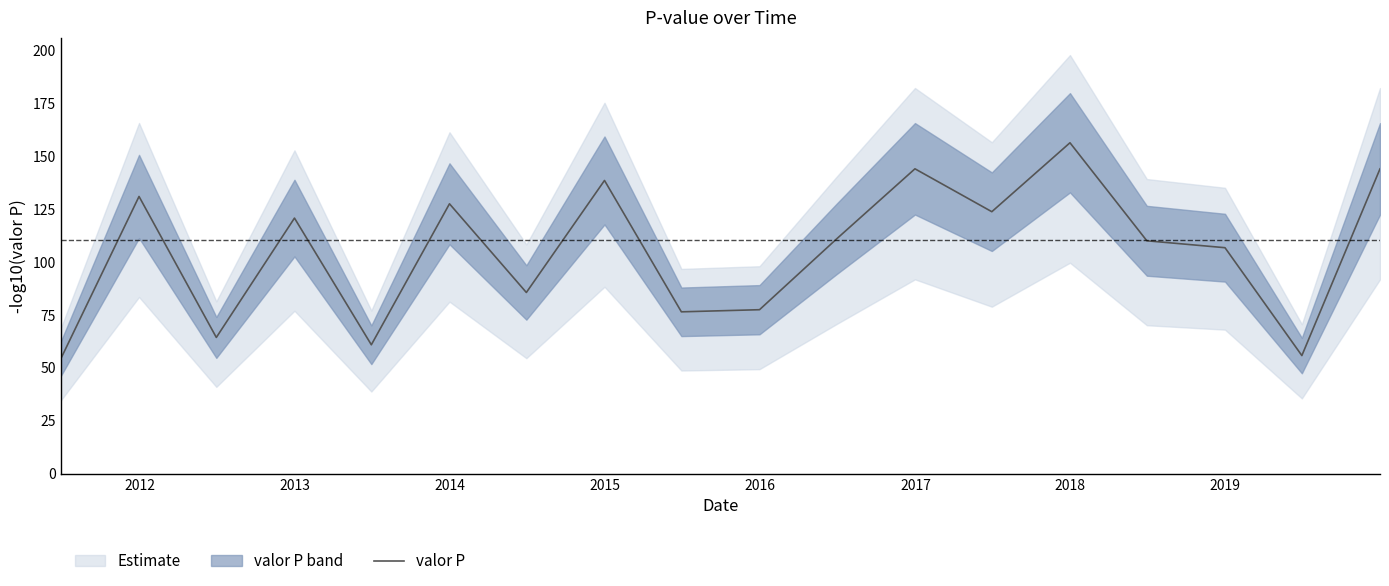

What is the lowest value of the valor P series?

54.4